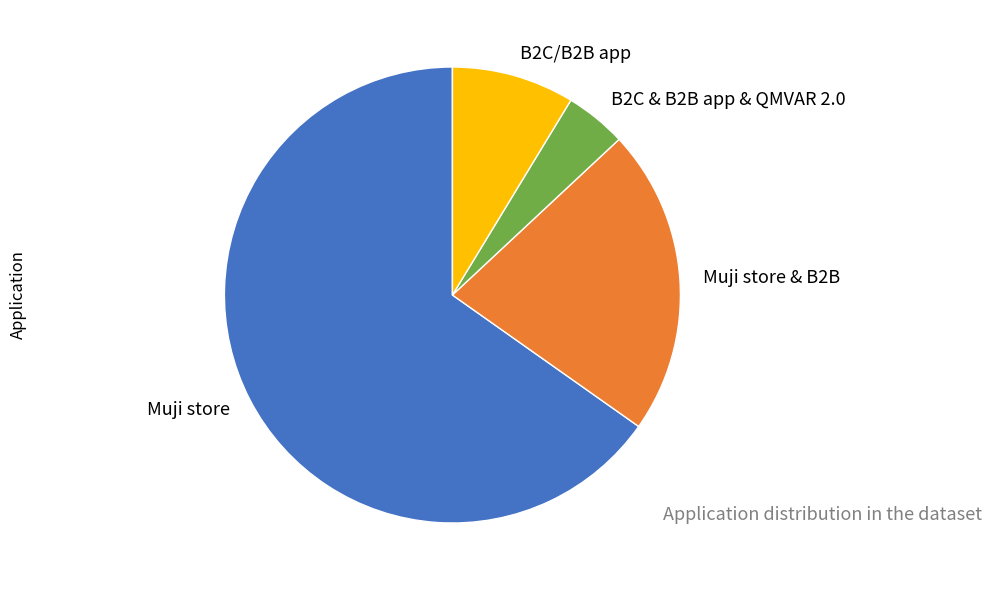

Combined, do Muji store and B2C & B2B app & QMVAR 2.0 account for over 50%?

Yes